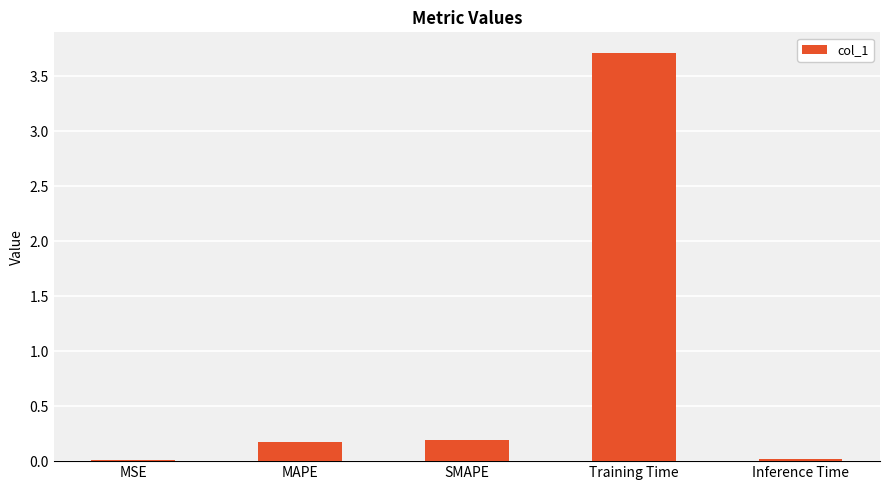

Between Inference Time and MAPE, which is larger?

MAPE